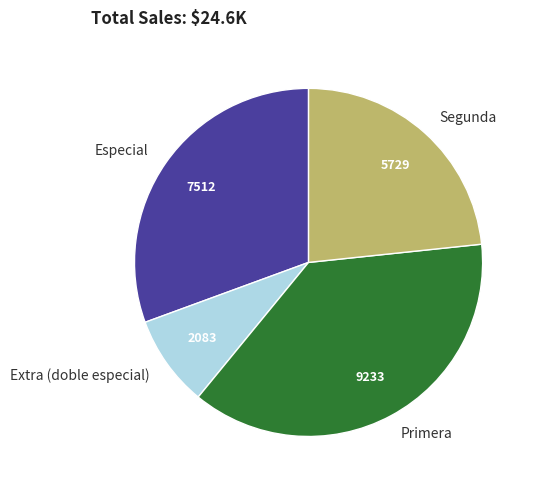

What is the smallest slice in the pie chart?

Extra (doble especial)